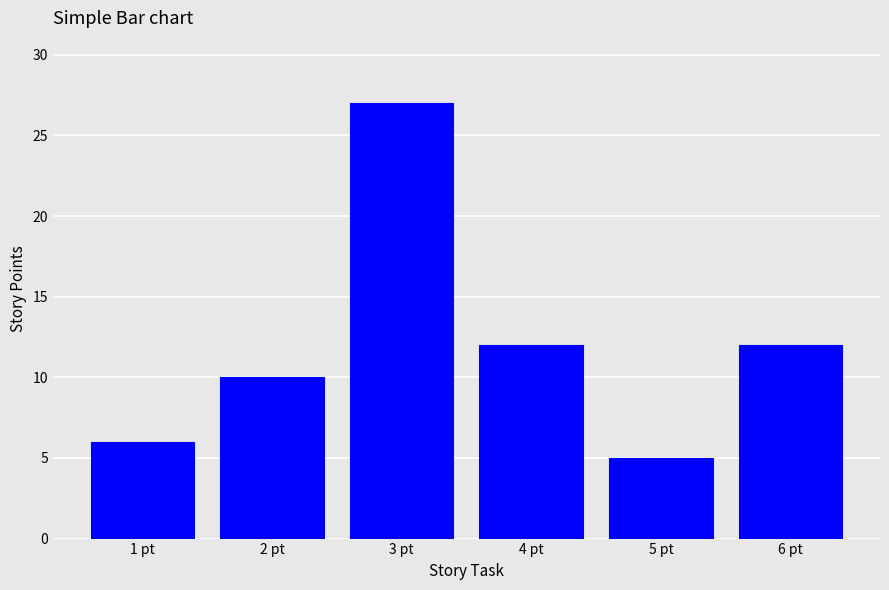

Which label corresponds to the smallest value in the chart?

5 pt